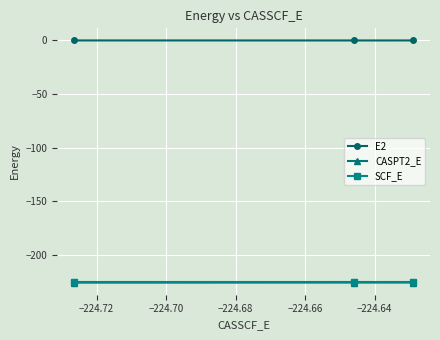

What is the value of the E2 point at the 2nd from the left?

-0.6